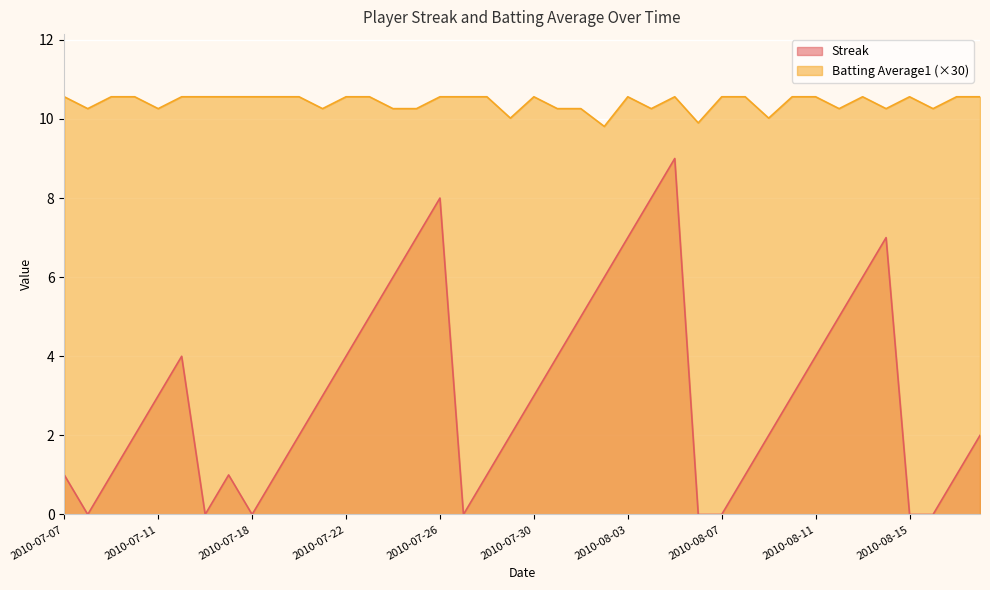

The Streak series shows 0.3 at 2010-07-28. True or false?

False